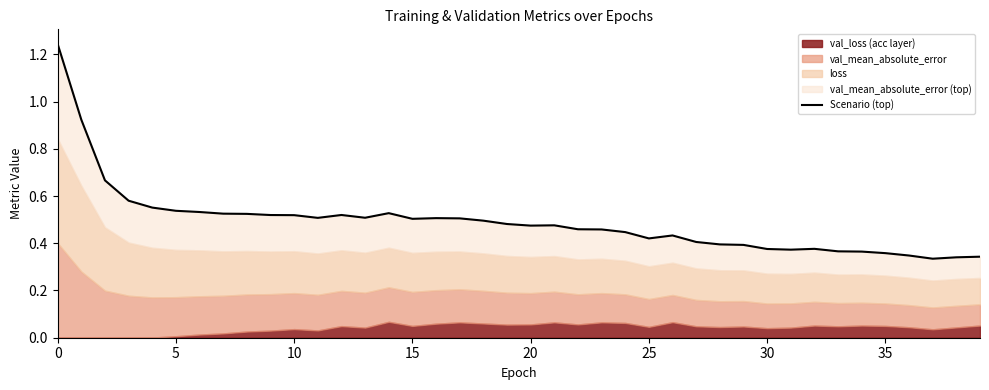

Where is the first local maximum?

12